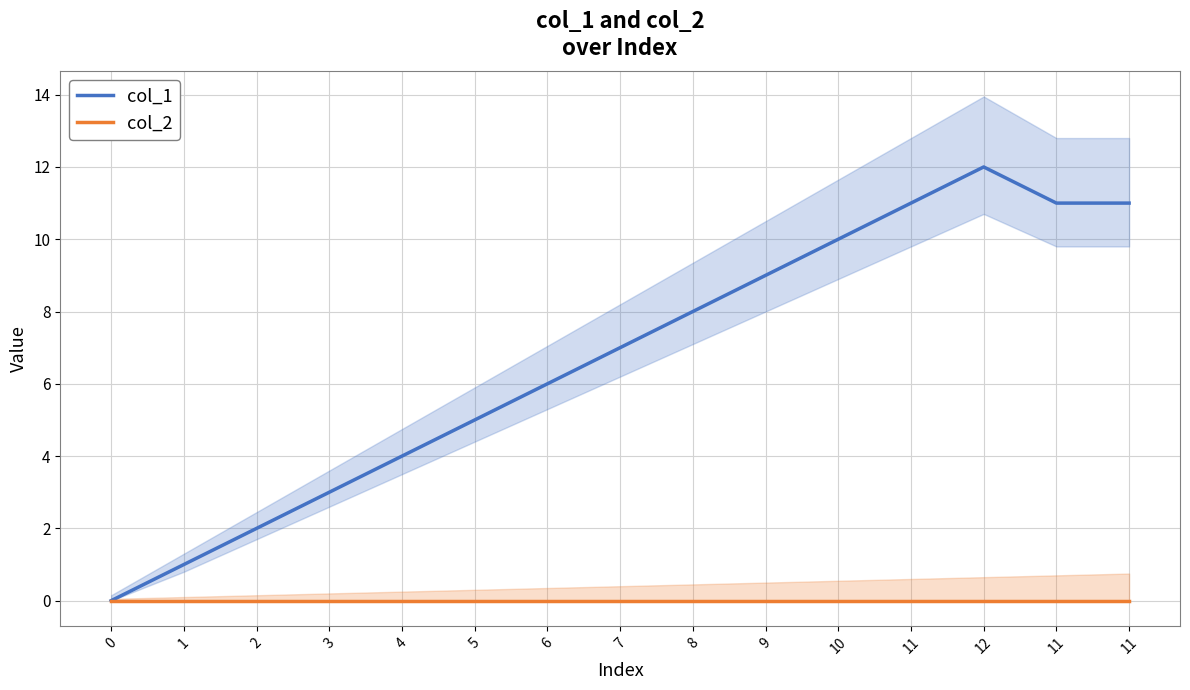

Which series has the largest total across all categories?

col_1